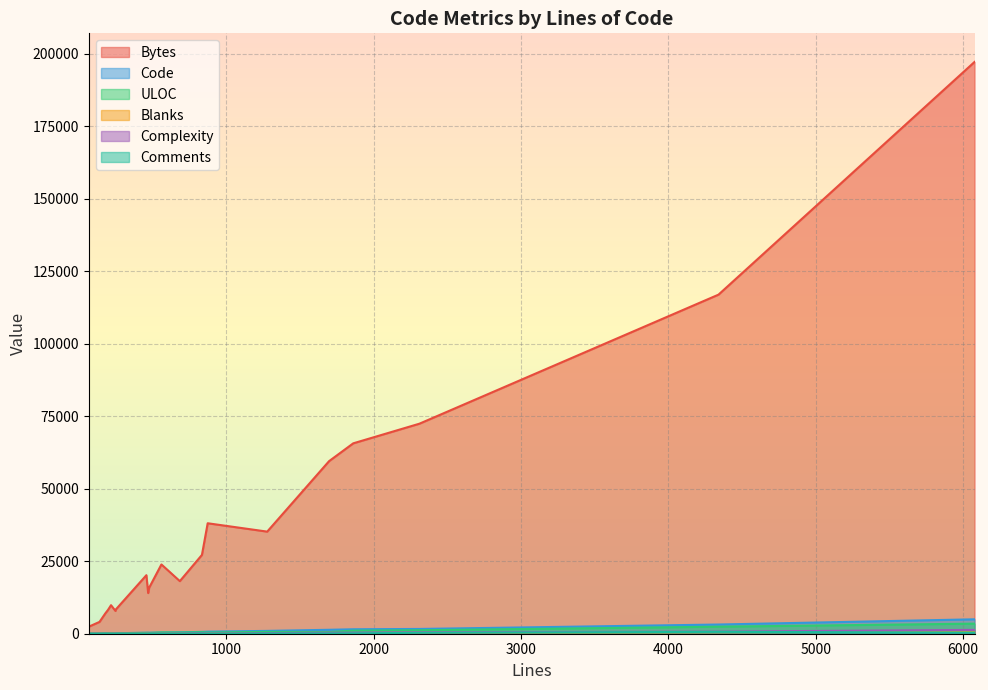

How many values in the Bytes series exceed 20189?

9